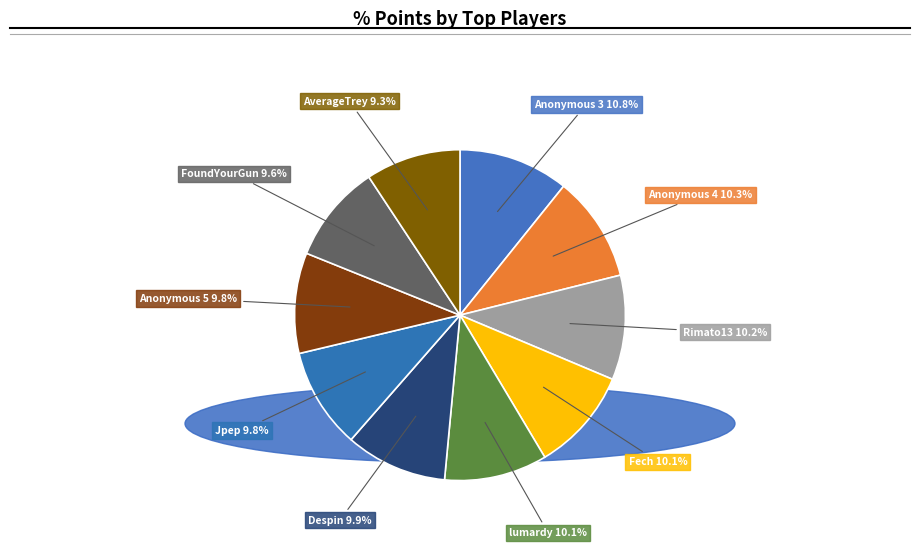

Is lumardy the majority of the pie?

No